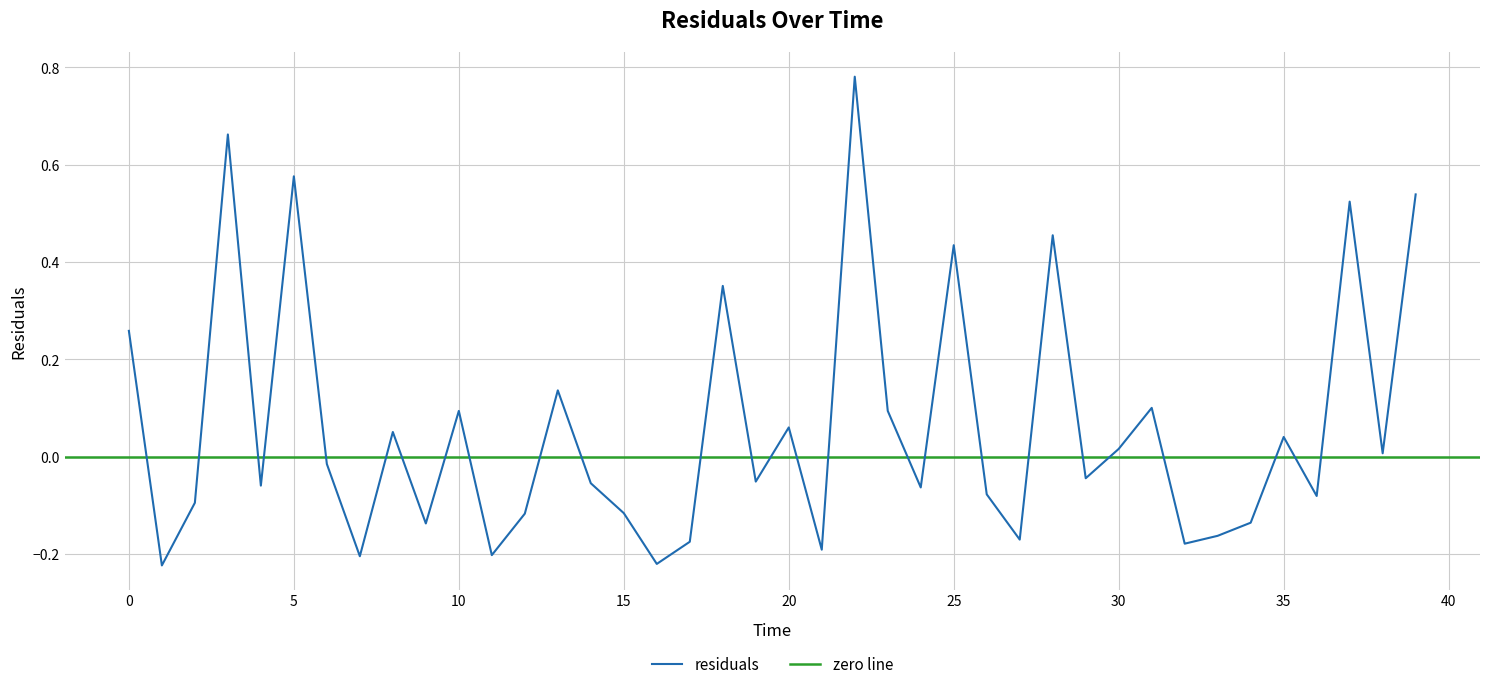

What position from the right is 11.0?

29